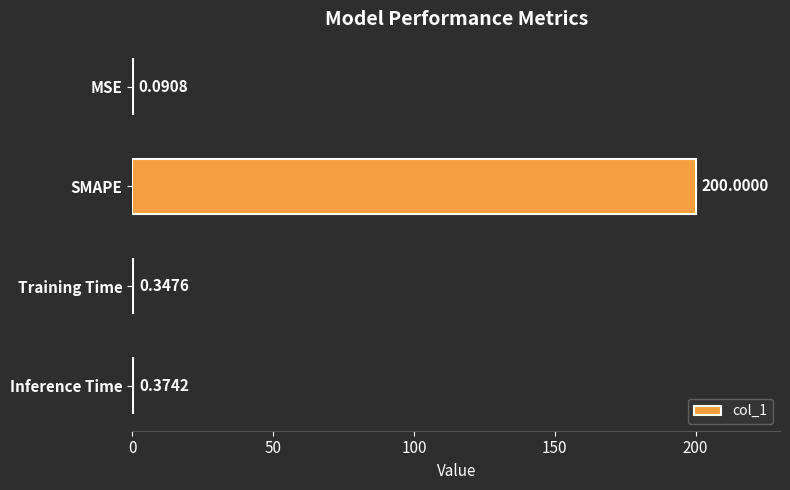

What is the sum of all values?

200.8